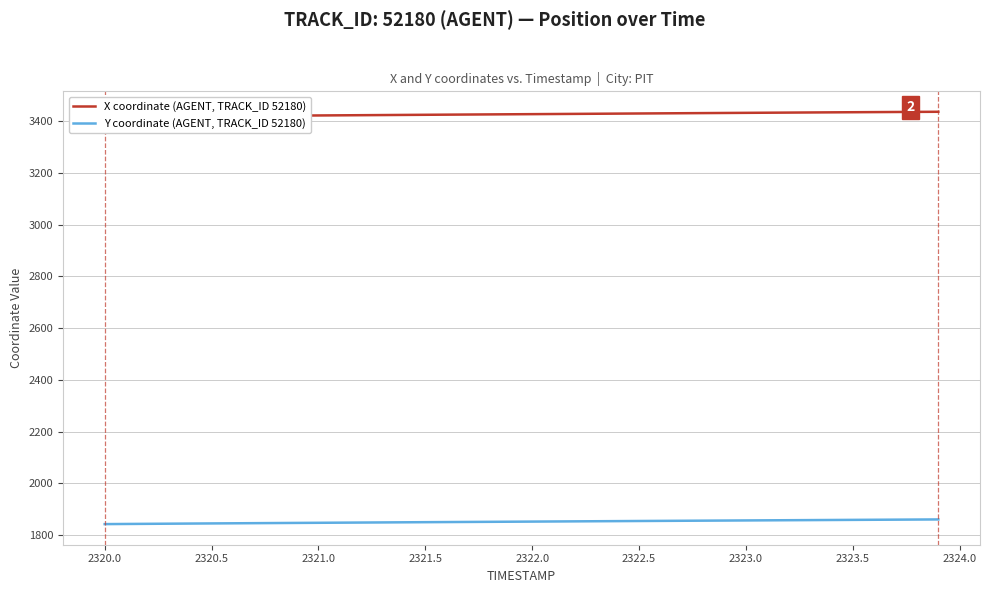

What are all the series names shown in the legend?

X coordinate (AGENT, TRACK_ID 52180), Y coordinate (AGENT, TRACK_ID 52180)